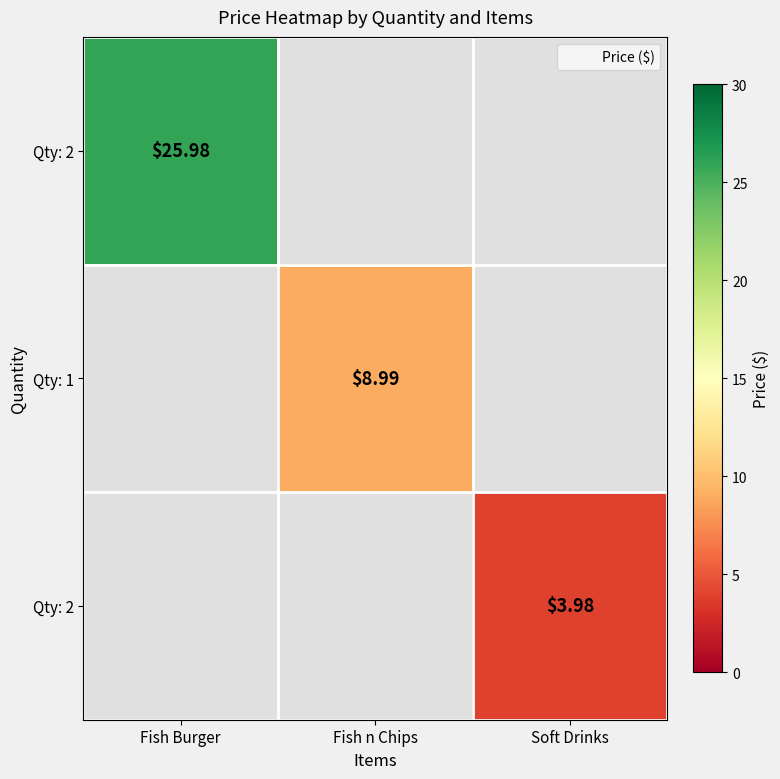

Which label corresponds to the smallest value in the chart?

Soft Drinks